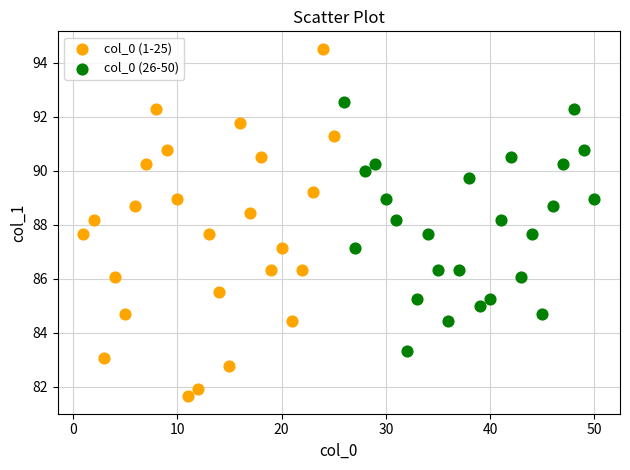

Which series contains the highest Y value?

col_0 (1-25)